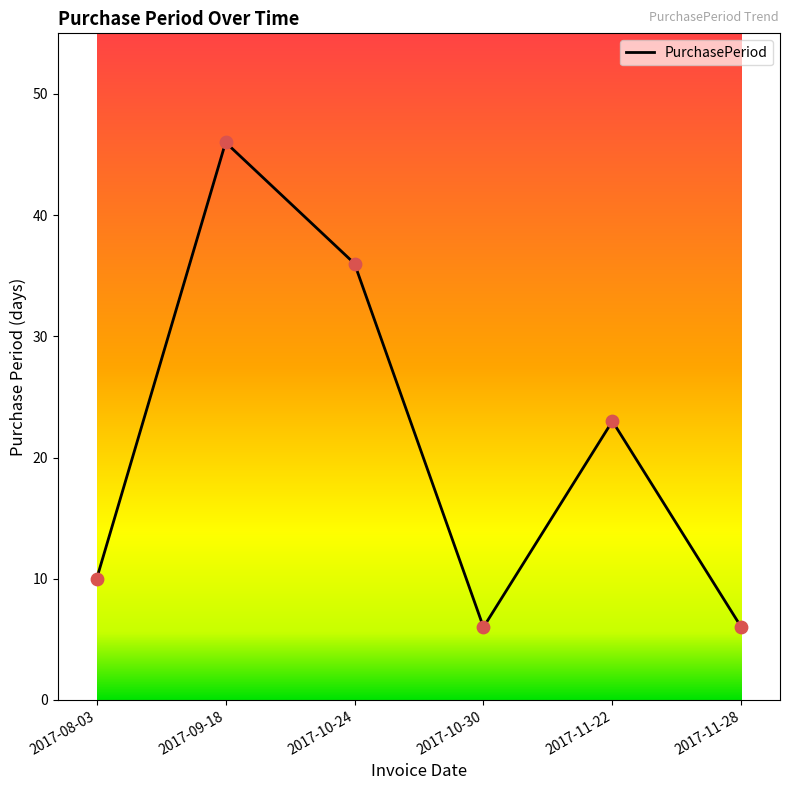

Approximately how many times larger is the value at 2017-08-03 compared to 2017-11-22?

0.4